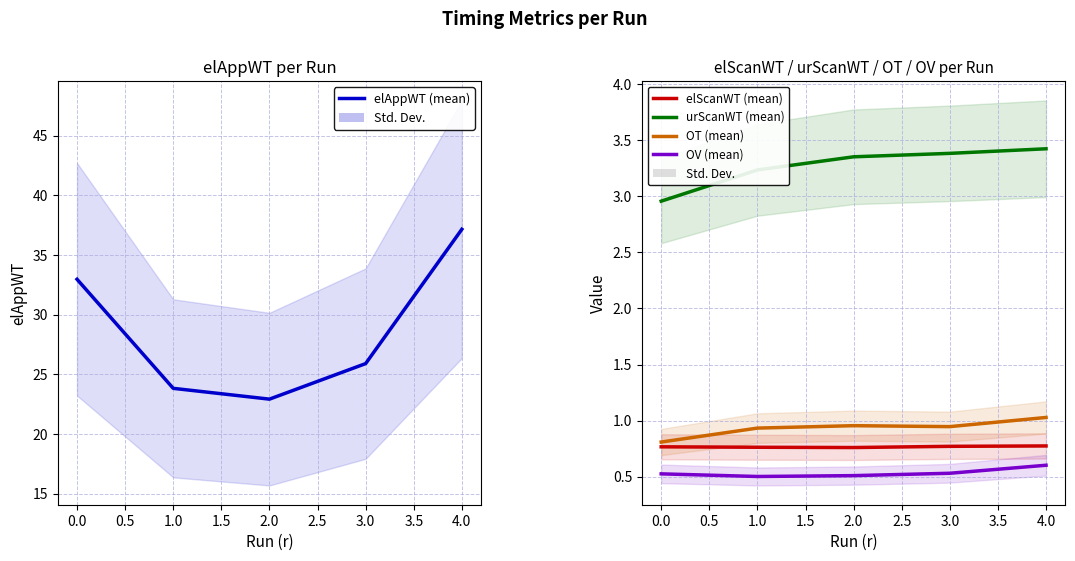

What is the maximum value for OT?

1.0